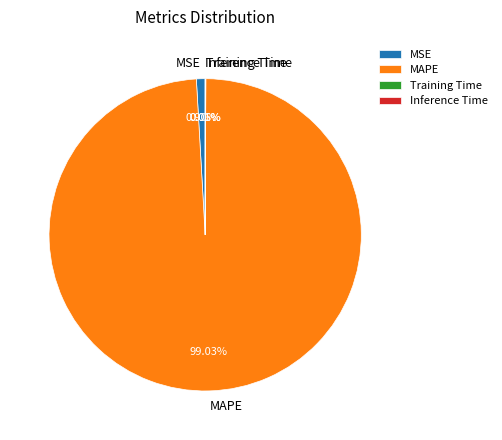

Is there a majority slice in this chart?

Yes